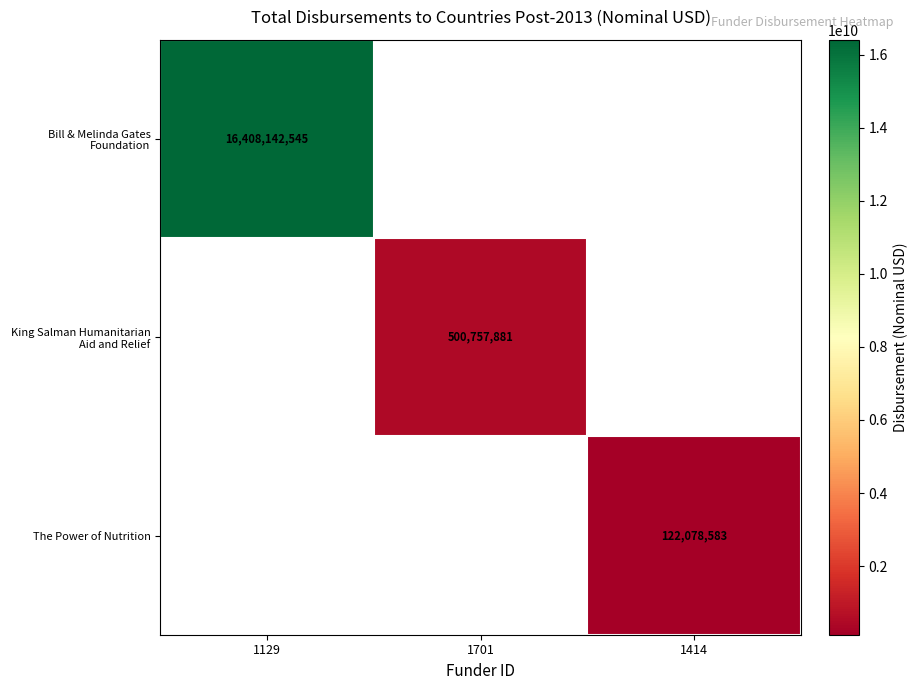

Is the value of King Salman Humanitarian Aid and Relief at 1701 greater than the value of Bill & Melinda Gates Foundation at 1129?

No